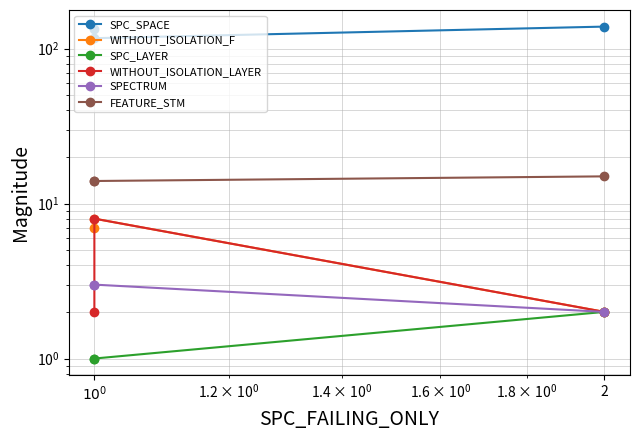

Where is SPC_SPACE nearest to the value 128?

$10^{0}$